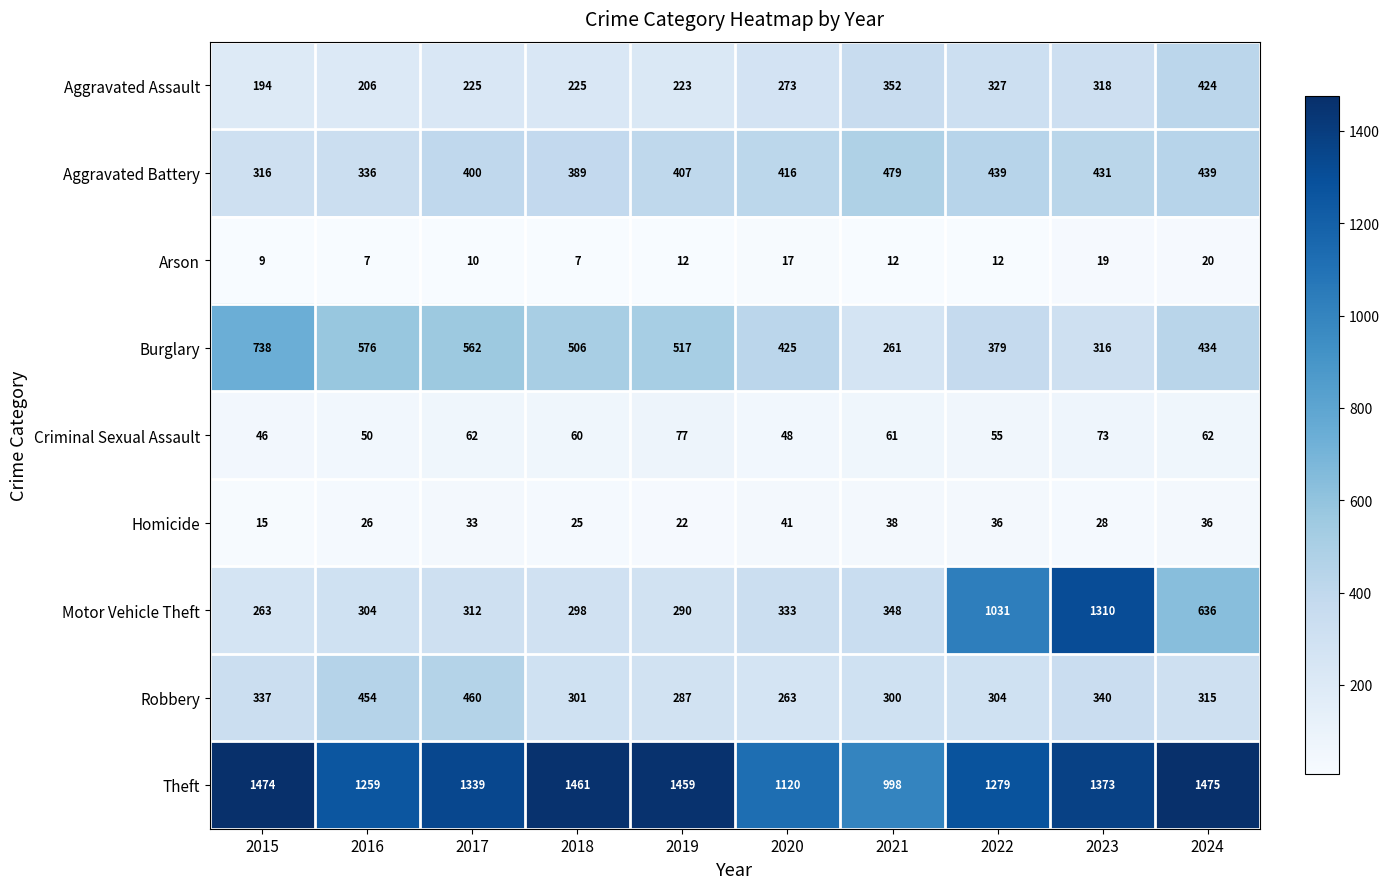

Which series has the largest range (max minus min)?

Motor Vehicle Theft